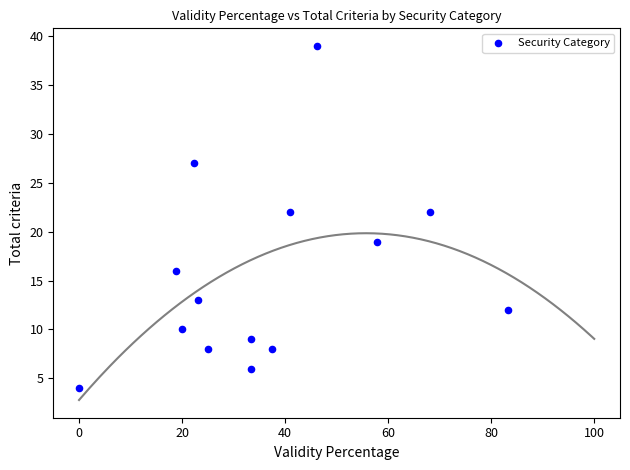

Count the number of points in this scatter plot.

14